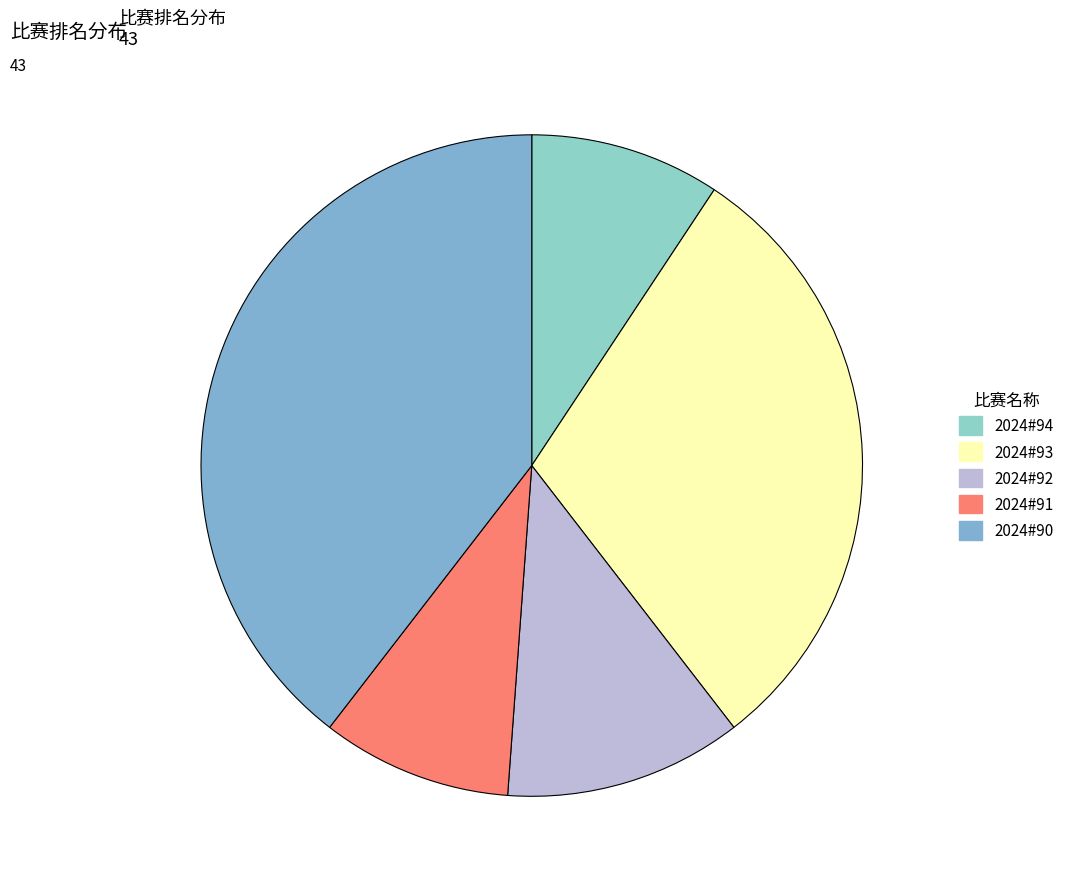

What is the smallest slice in the pie chart?

2024#94